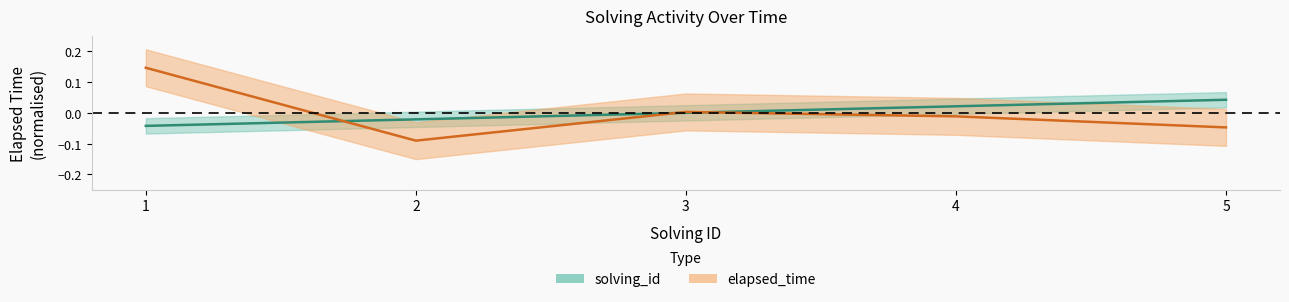

How many data points in elapsed_time are above 0?

2